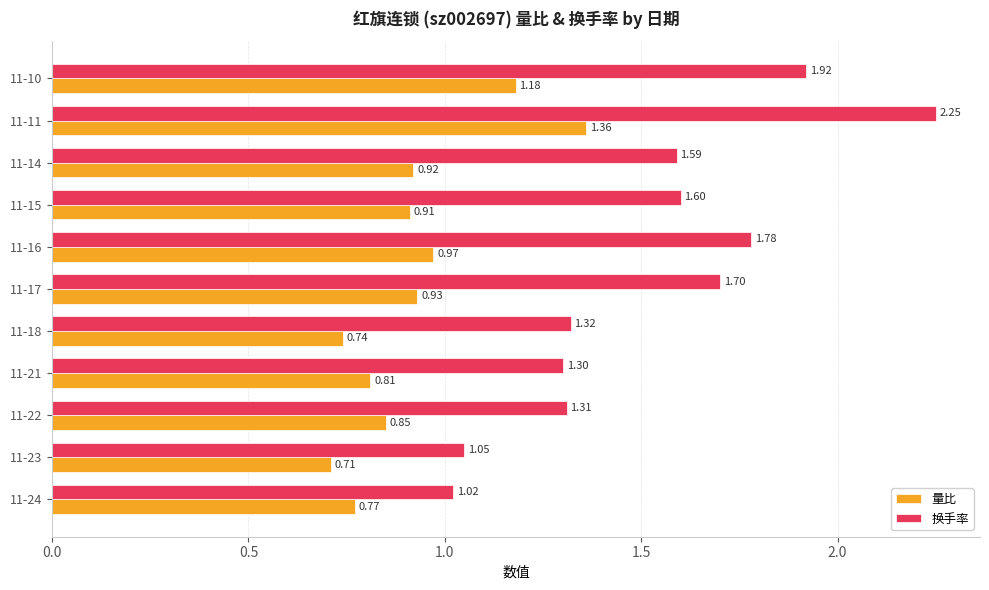

At 11-15, list the series in order from smallest to largest.

量比, 换手率